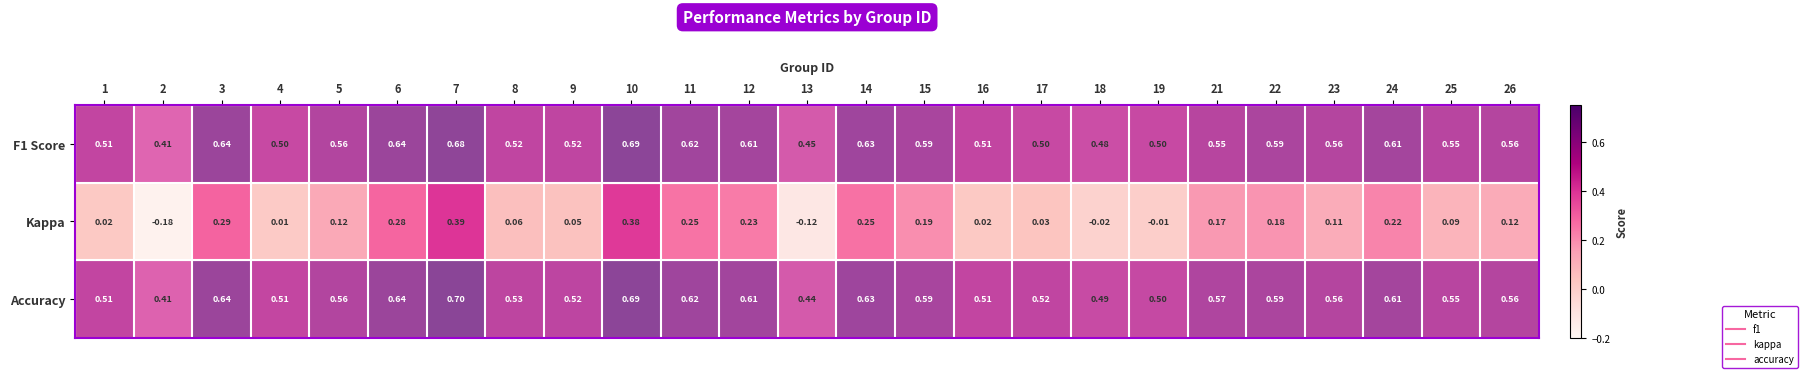

Which series has the largest total across all categories?

Accuracy